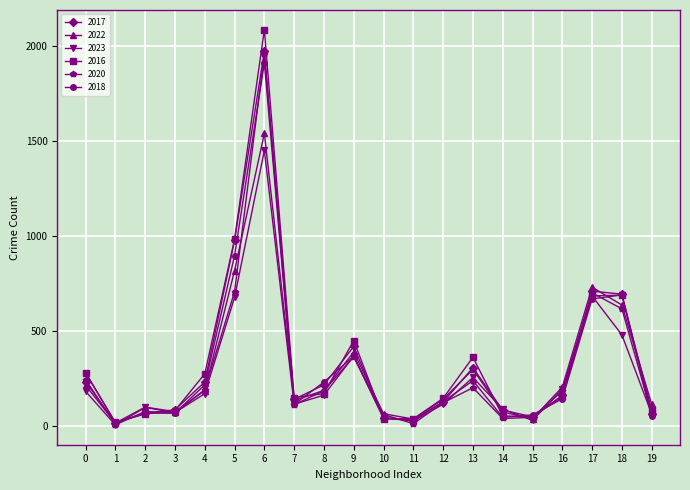

True or false: 2018 has more than 1 interior local peaks.

True